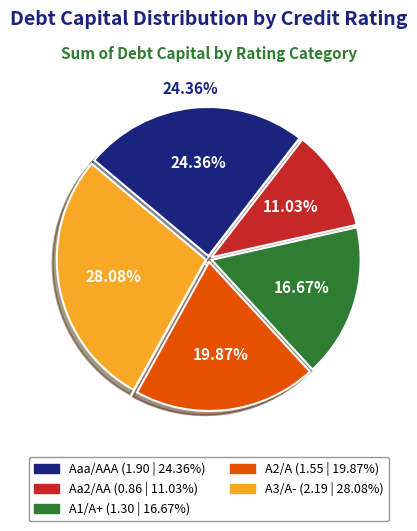

Do A2/A and A3/A- together represent more than half of the pie?

No